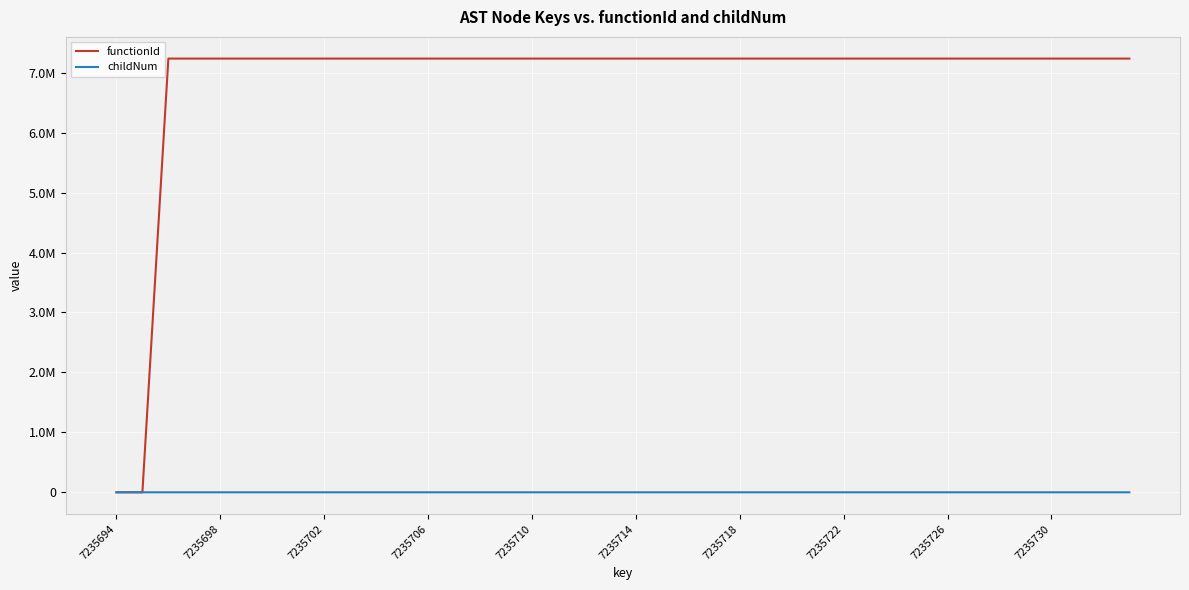

Reading left to right, what are all the values shown in this chart?

functionId: 0	0	7235695	7235695	7235695	7235695	7235695	7235695	7235695	7235695	7235695	7235695	7235695	7235695	7235695	7235695	7235695	7235695	7235695	7235695	7235695	7235695	7235695	7235695	7235695	7235695	7235695	7235695	7235695	7235695	7235695	7235695	7235695	7235695	7235695	7235695	7235695	7235695	7235695	7235695
childNum: 0	0	0	0	0	0	0	0	1	2	0	1	1	0	0	0	0	1	0	0	0	0	1	0	1	0	0	1	0	0	1	0	0	0	0	1	0	0	1	0